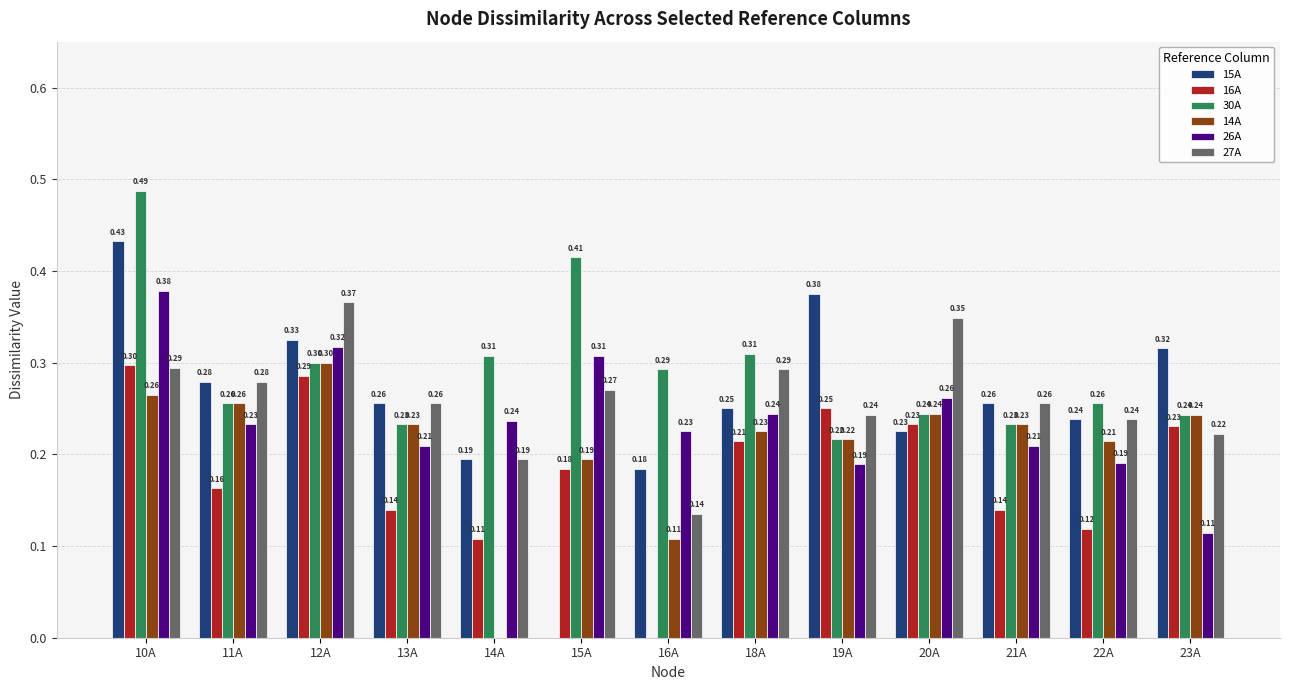

Is it true that 14A equals 0.3 at 22A?

False